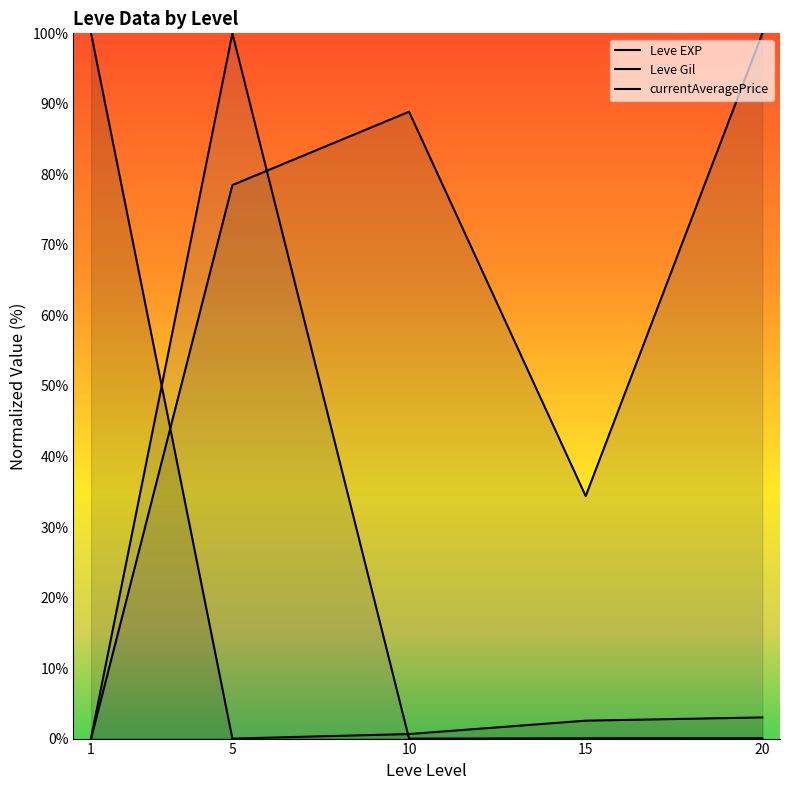

At 1, list the series in order from largest to smallest.

Leve EXP, currentAveragePrice, Leve Gil